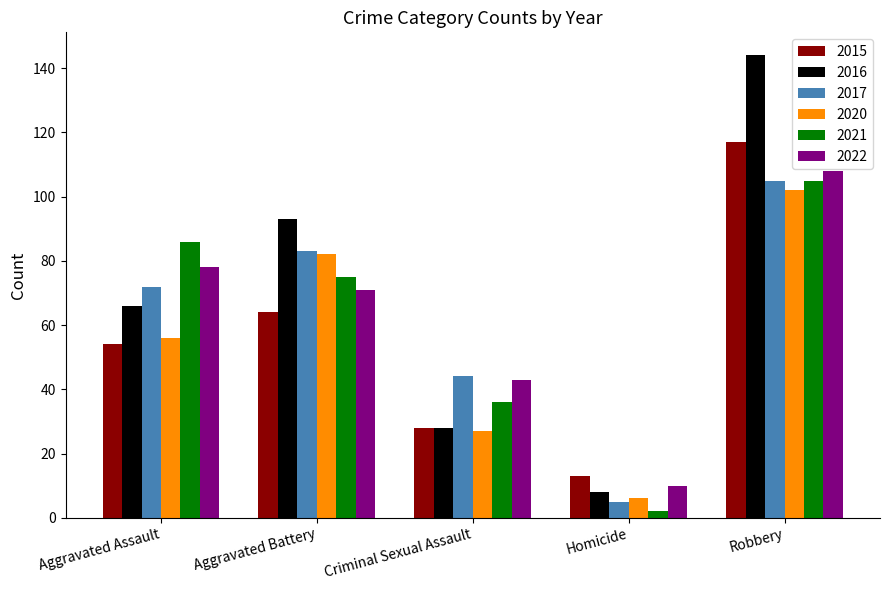

Reading left to right, what are all the values shown in this chart?

2015: Aggravated Assault=54	Aggravated Battery=64	Criminal Sexual Assault=28	Homicide=13	Robbery=117
2016: Aggravated Assault=66	Aggravated Battery=93	Criminal Sexual Assault=28	Homicide=8	Robbery=144
2017: Aggravated Assault=72	Aggravated Battery=83	Criminal Sexual Assault=44	Homicide=5	Robbery=105
2020: Aggravated Assault=56	Aggravated Battery=82	Criminal Sexual Assault=27	Homicide=6	Robbery=102
2021: Aggravated Assault=86	Aggravated Battery=75	Criminal Sexual Assault=36	Homicide=2	Robbery=105
2022: Aggravated Assault=78	Aggravated Battery=71	Criminal Sexual Assault=43	Homicide=10	Robbery=108